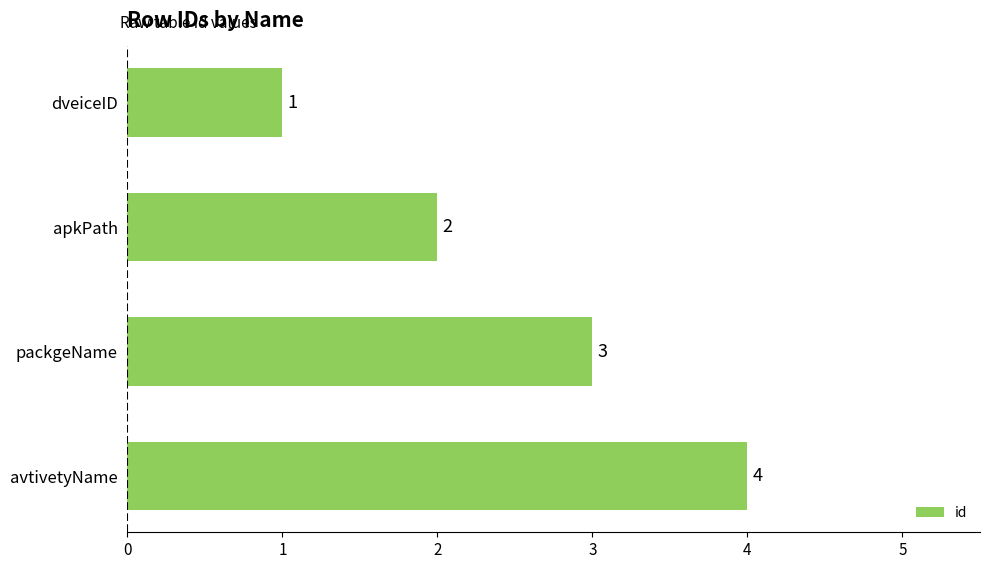

Does the chart contain any negative values?

No